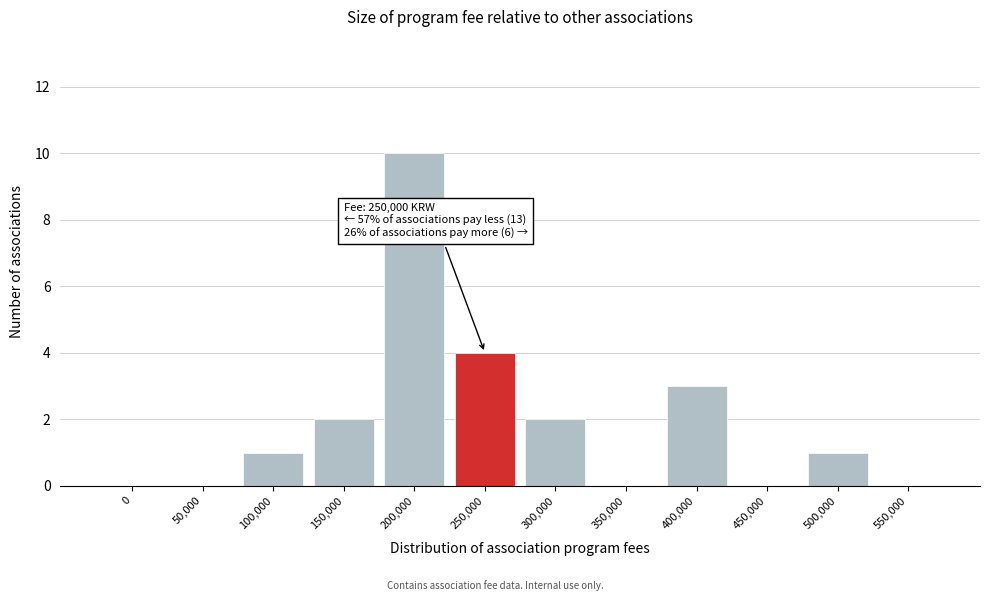

Reading right to left, what are all the values shown in this chart?

550,000=0	500,000=1	450,000=0	400,000=3	350,000=0	300,000=2	250,000=4	200,000=10	150,000=2	100,000=1	50,000=0	0=0